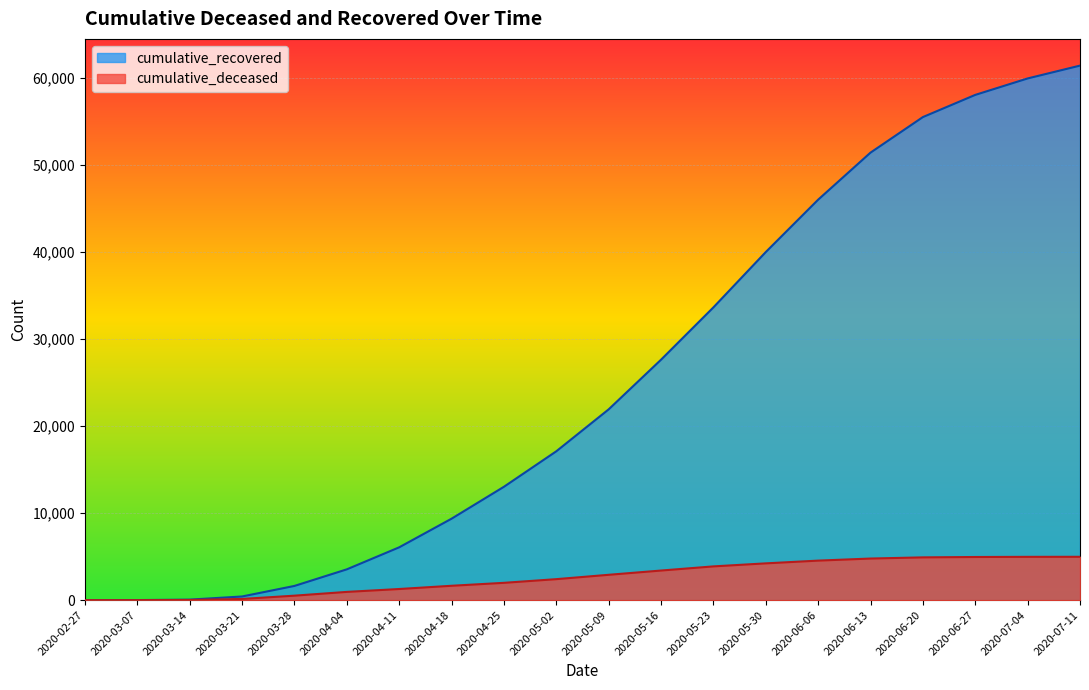

How many values in the cumulative_deceased series are below 2915?

10